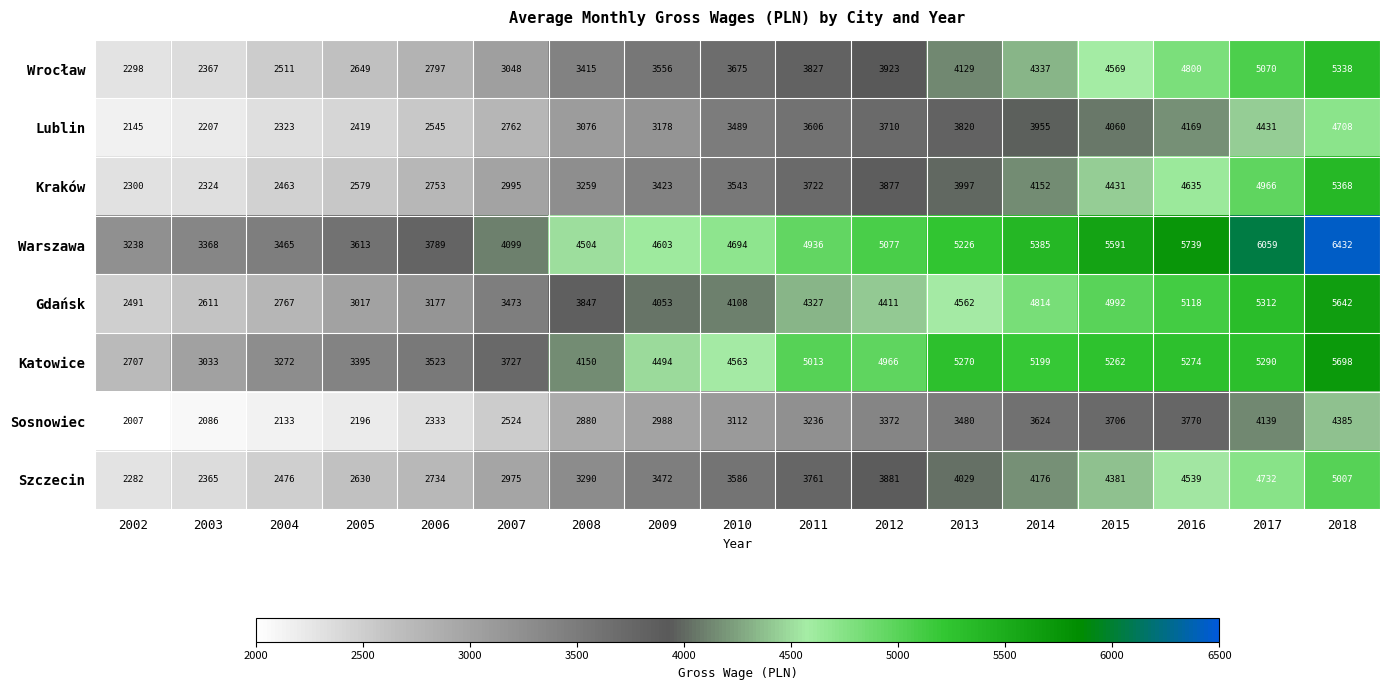

Count the number of categories in the chart.

17